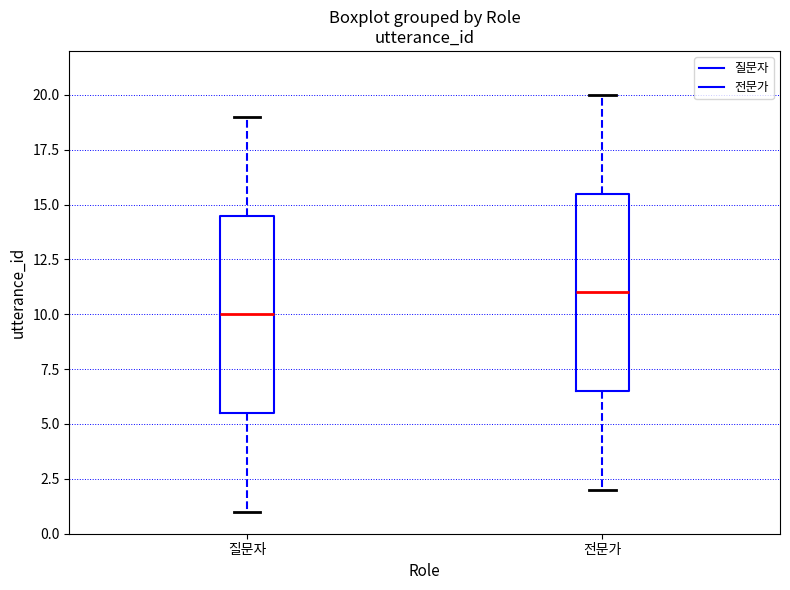

Reading left to right, transcribe this box plot: for each box, give where its median line is, the range the box spans, and where its two whiskers end, as read against the y-axis. The values are not printed on the chart, so give them approximately, as read against the axis.

질문자: median 10.0, box 5.5 to 14.5, whiskers 1.0 to 19.0
전문가: median 11.0, box 6.5 to 15.5, whiskers 2.0 to 20.0